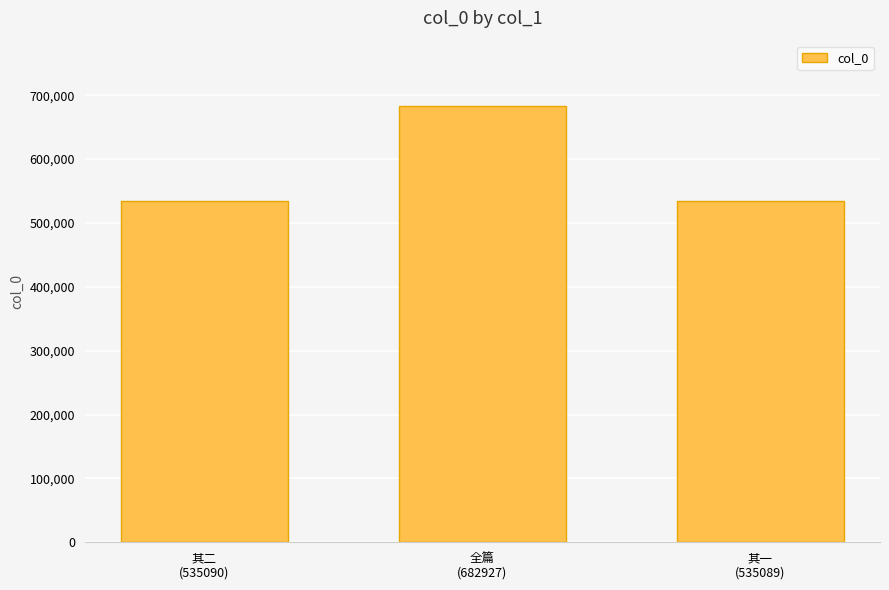

Does the chart contain stacked bars?

No